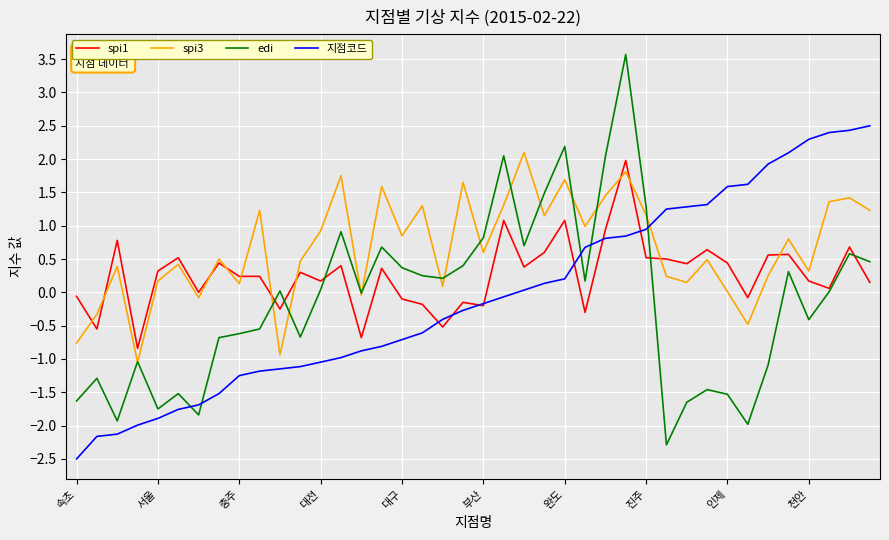

Which series has the largest range (max minus min)?

edi